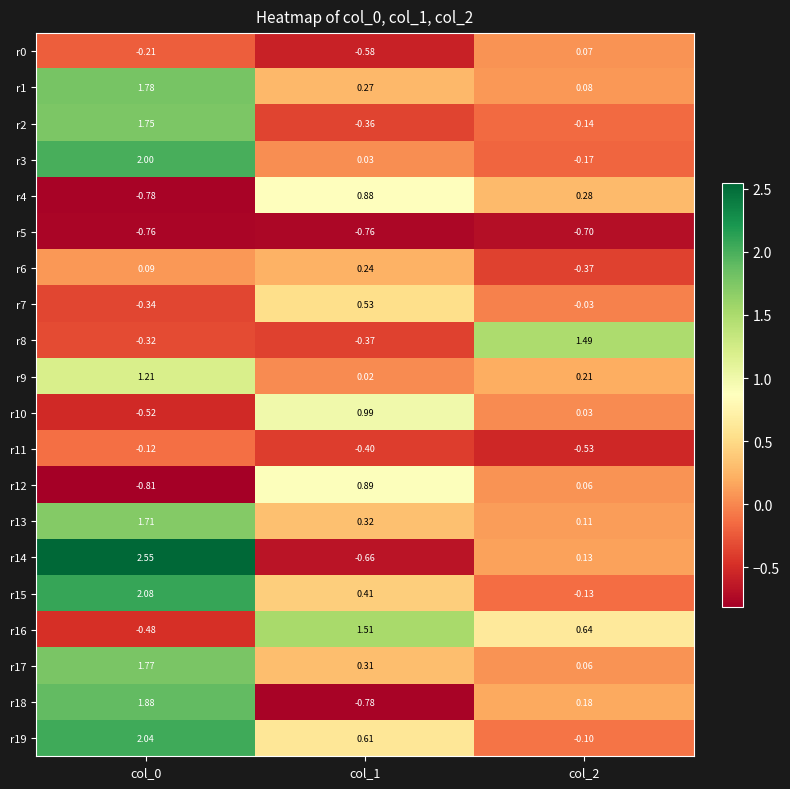

Which series has the largest total across all categories?

r19